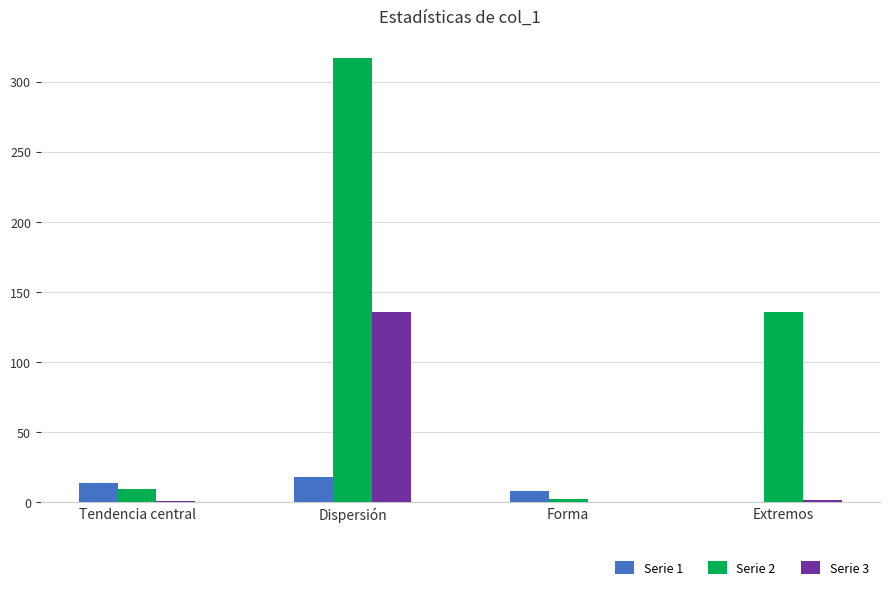

The Serie 2 series shows 135.9 at Extremos. True or false?

True